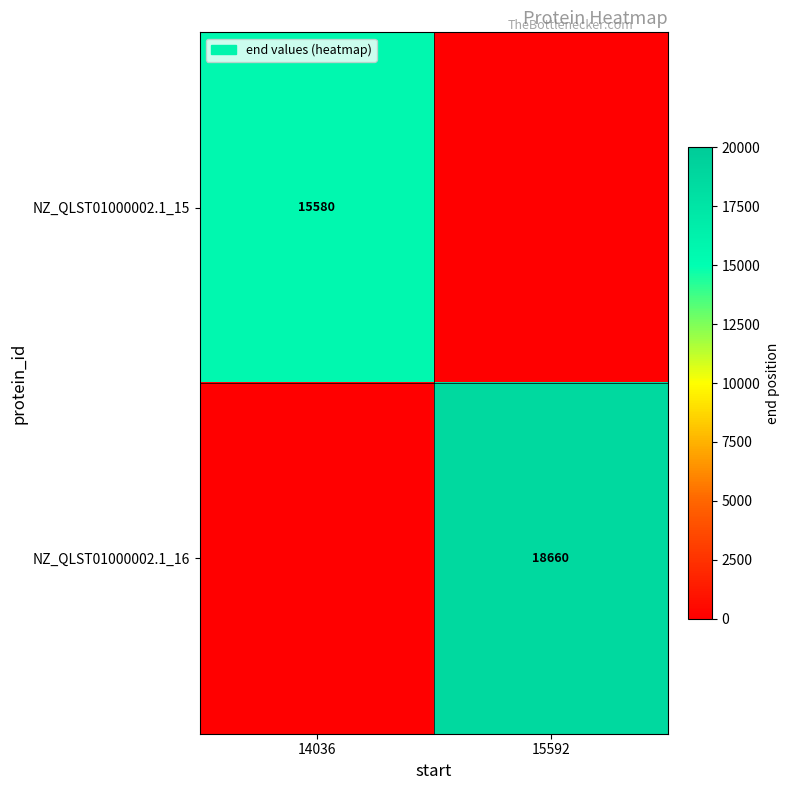

At how many categories does at least one series exceed 9676?

2